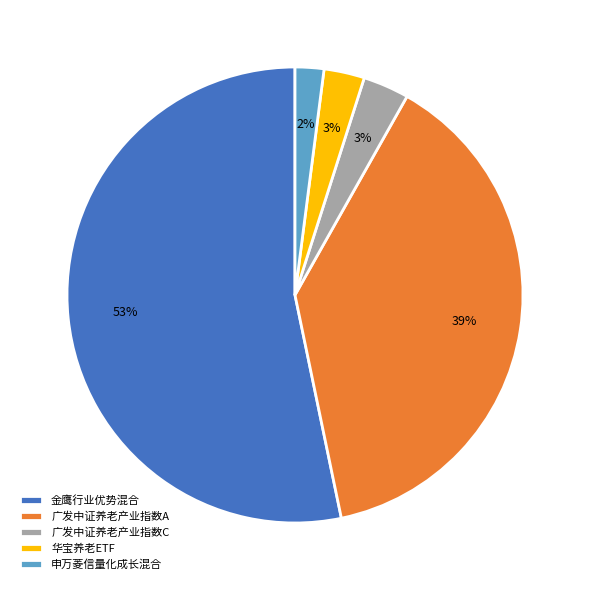

To the nearest percent, what is the average slice percentage?

20%